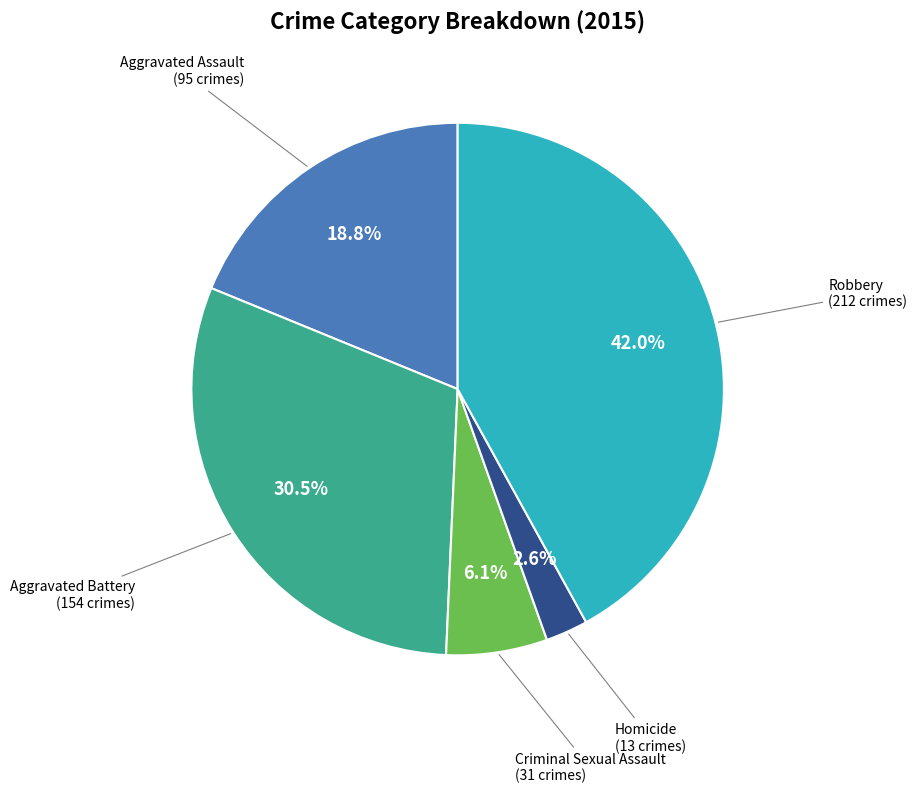

Is there any slice that represents more than half of the pie?

No